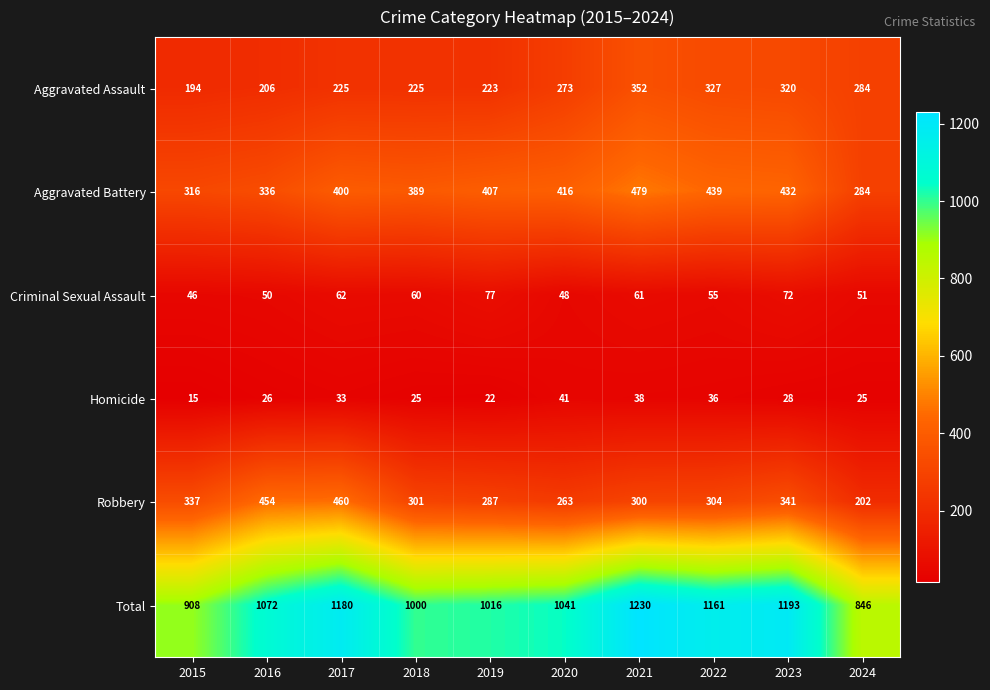

Is it true that Criminal Sexual Assault equals 46 at 2015?

True